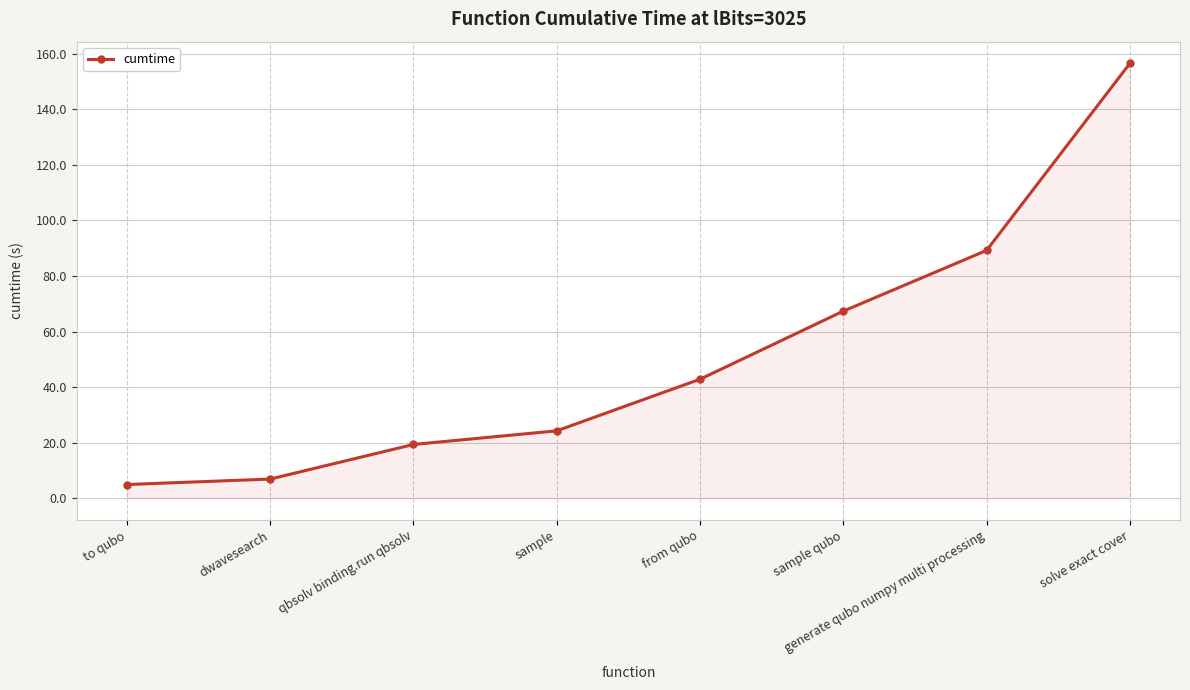

How many distinct data groups are displayed?

1